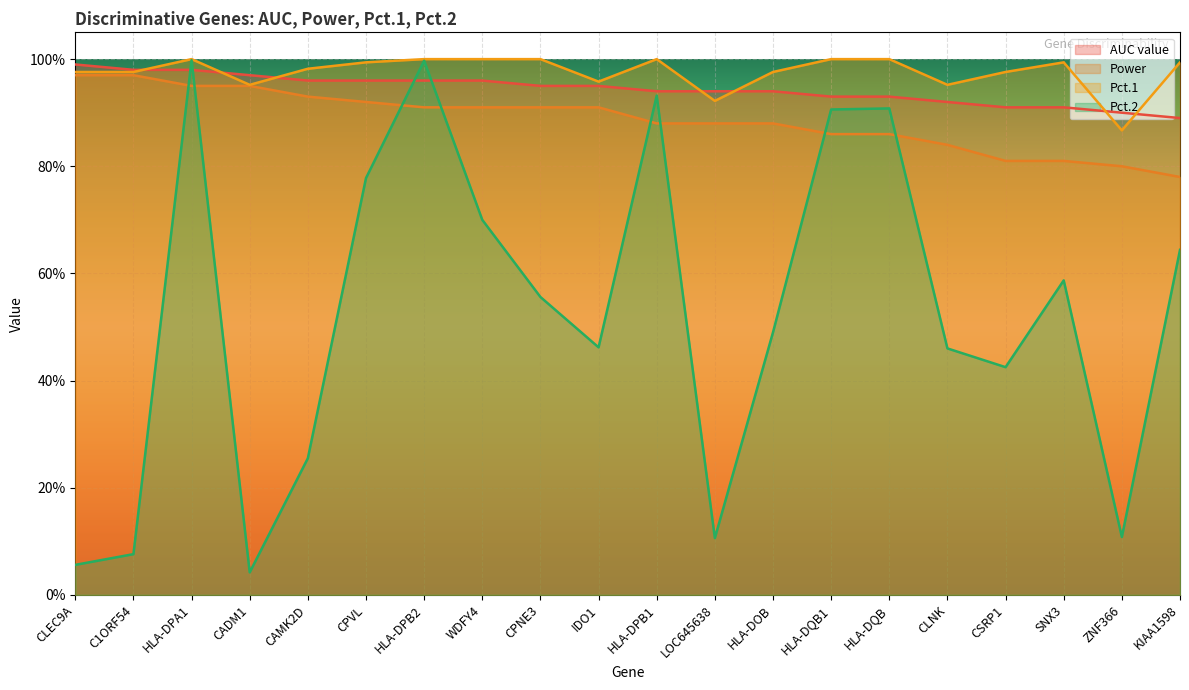

Rank the categories by Power value from lowest to highest.

KIAA1598, ZNF366, CSRP1, SNX3, CLNK, HLA-DQB1, HLA-DQB, HLA-DPB1, LOC645638, HLA-DOB, HLA-DPB2, WDFY4, CPNE3, IDO1, CPVL, CAMK2D, HLA-DPA1, CADM1, CLEC9A, C1ORF54